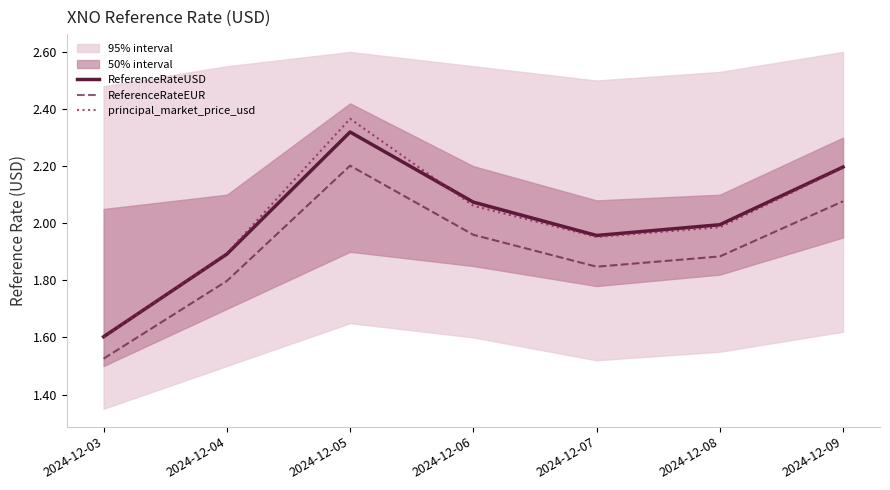

At which category does ReferenceRateUSD reach its first local peak?

2024-12-05